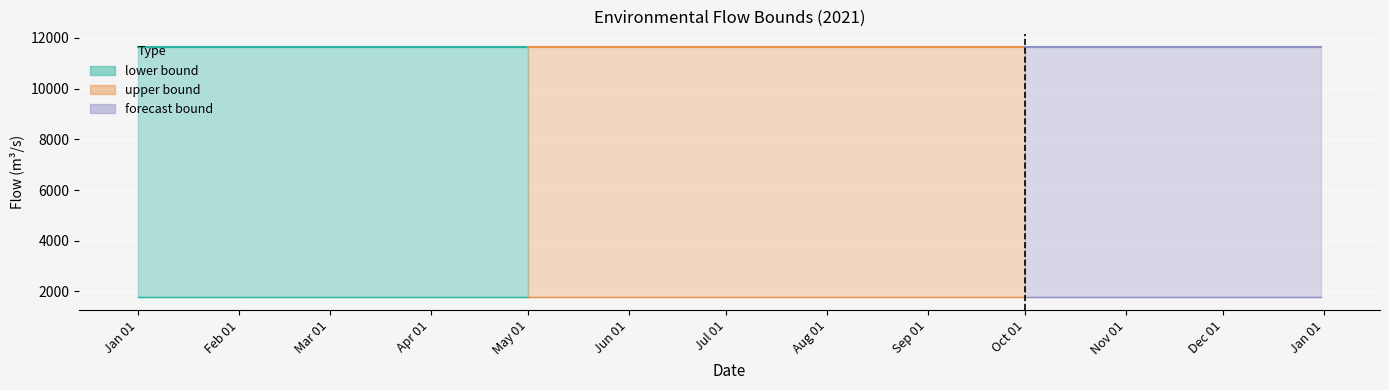

Which series has the largest total across all categories?

upper bound